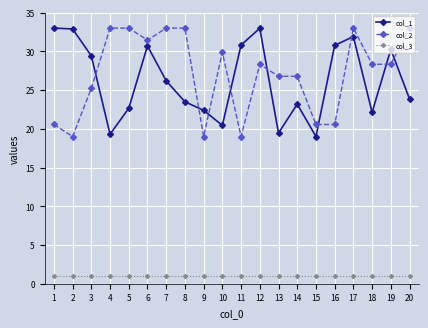

True or false: col_2 and col_3 cross at least once.

False